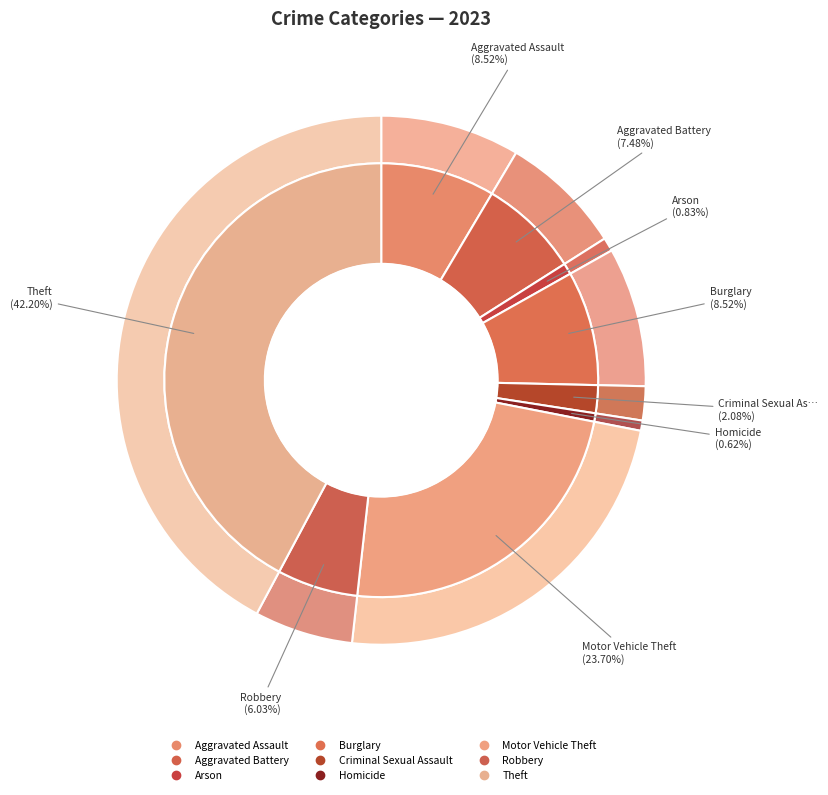

Is Motor Vehicle Theft the majority of the pie?

No